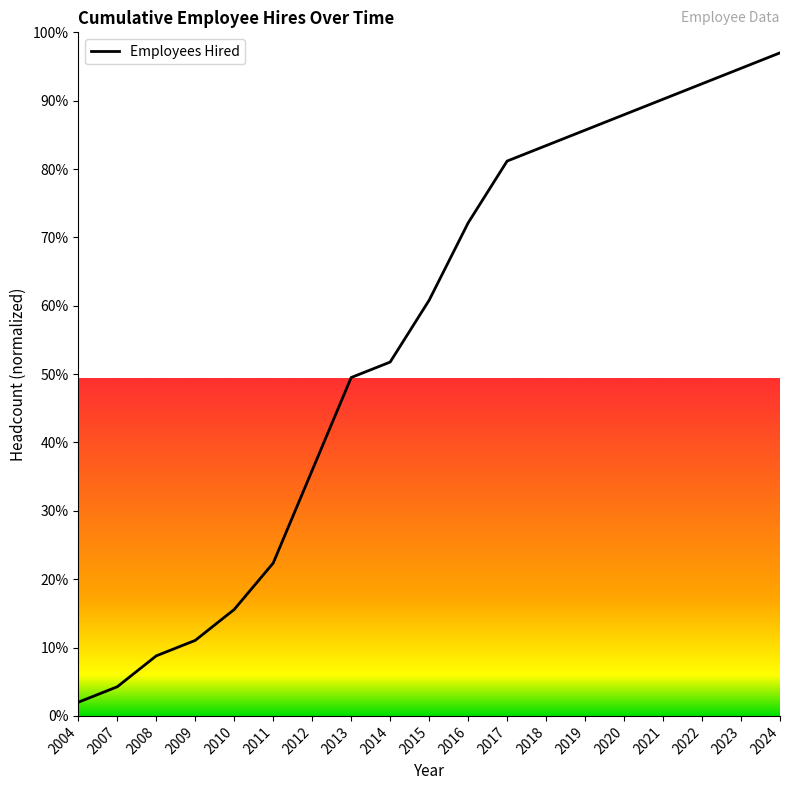

Rank the categories by value from highest to lowest.

2024, 2023, 2022, 2021, 2020, 2019, 2018, 2017, 2016, 2015, 2014, 2013, 2012, 2011, 2010, 2009, 2008, 2007, 2004